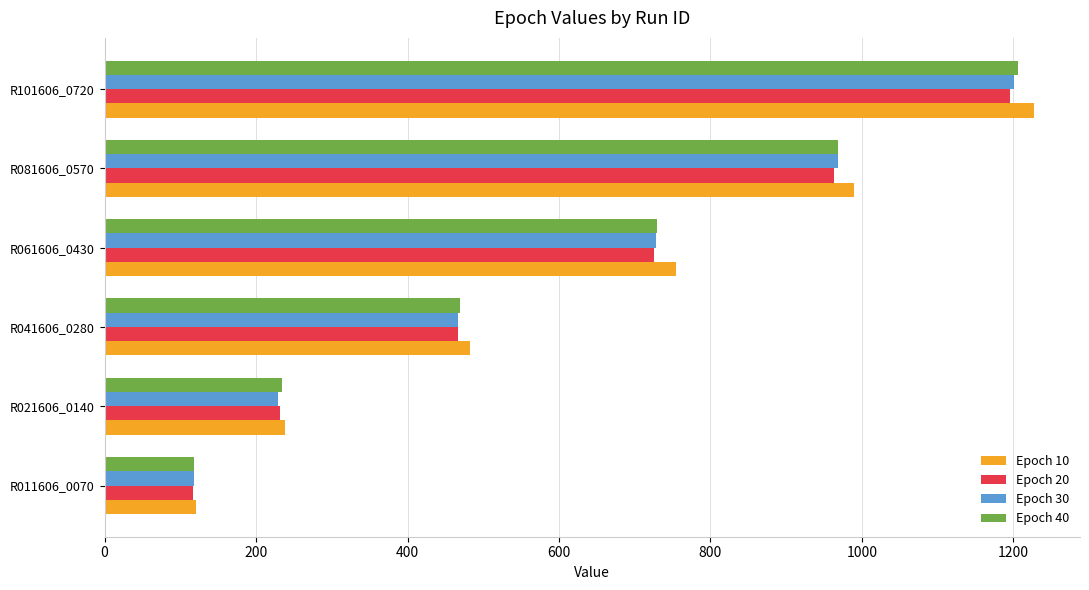

Which series has the widest spread of values?

Epoch 10